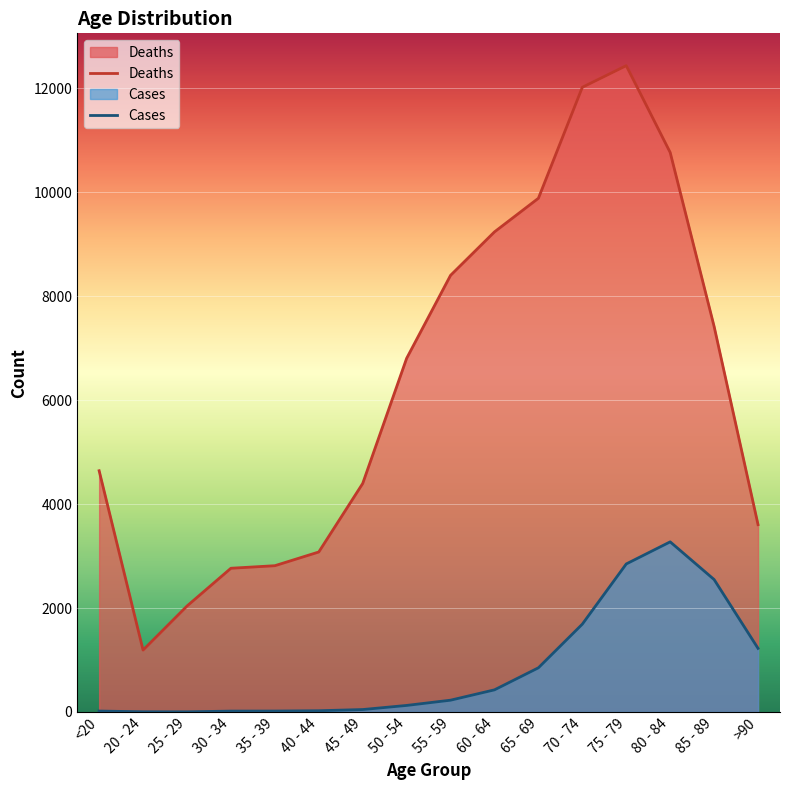

The value of Deaths at 45 - 49 is 4396. True or false?

True